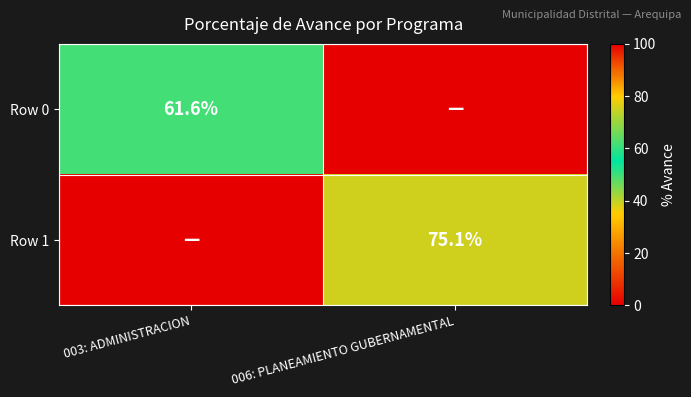

Is it true that Row 0 equals 36.6 at 003: ADMINISTRACION?

False